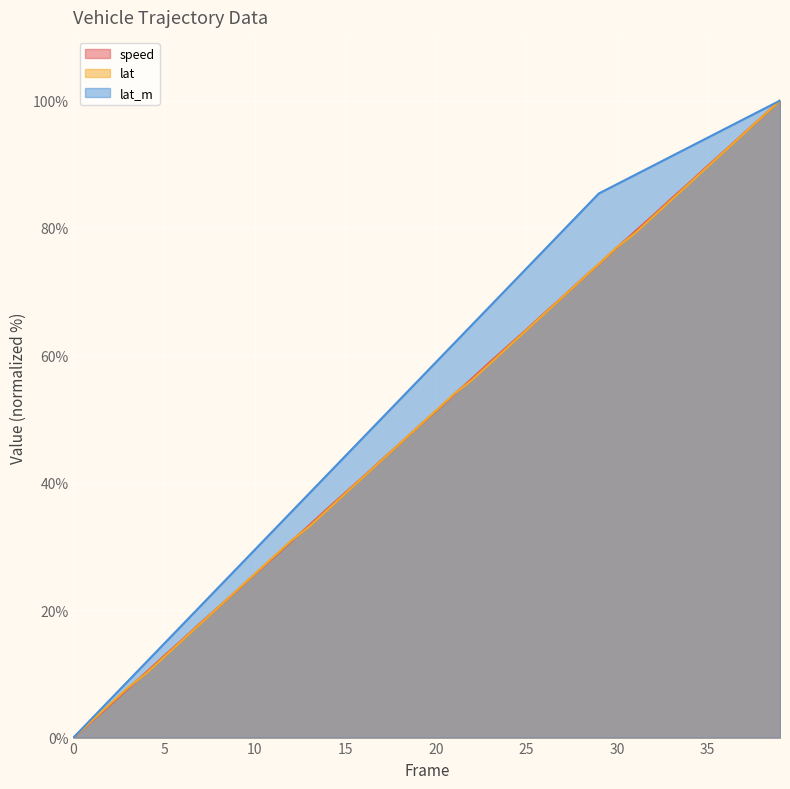

How many lines are shown in the chart?

3